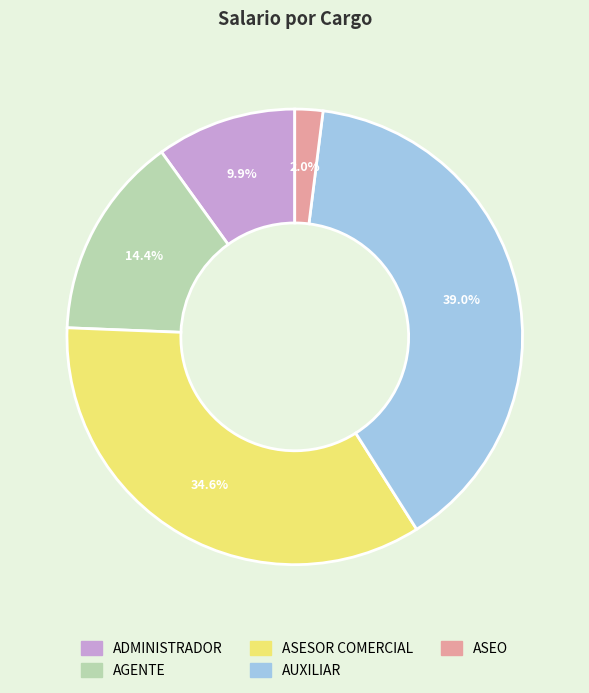

Rank the categories by value from lowest to highest.

ASEO, ADMINISTRADOR, AGENTE, ASESOR COMERCIAL, AUXILIAR